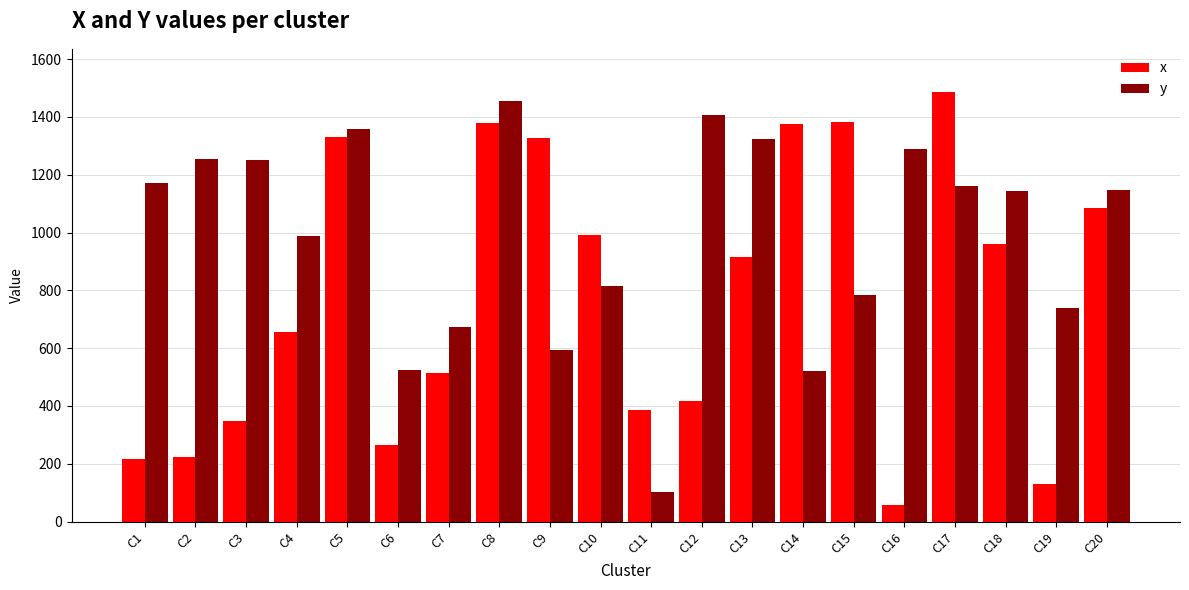

List the series in order of their peak value, lowest first.

y, x